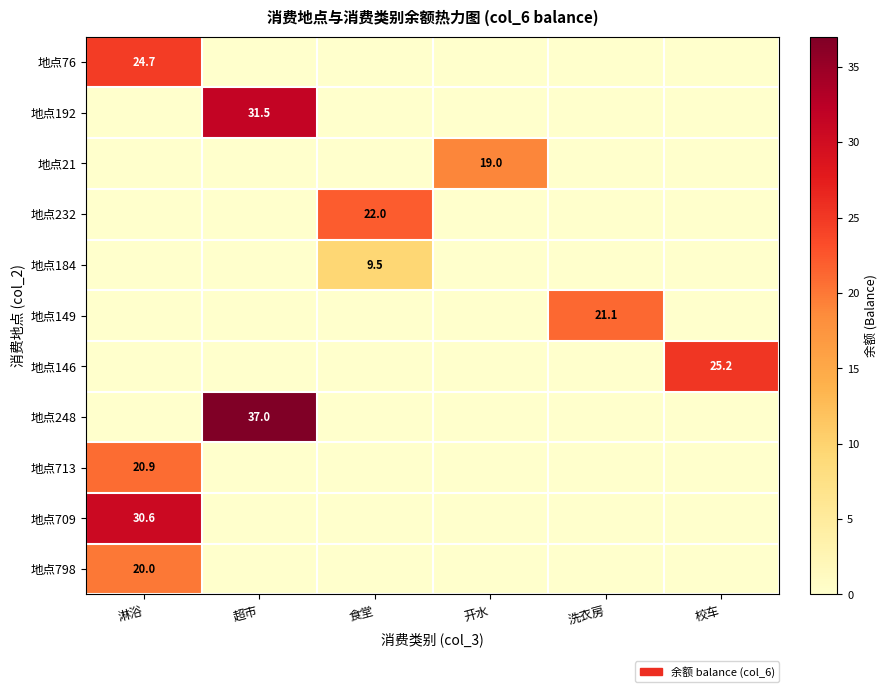

What is the total value across all series at 淋浴?

96.2